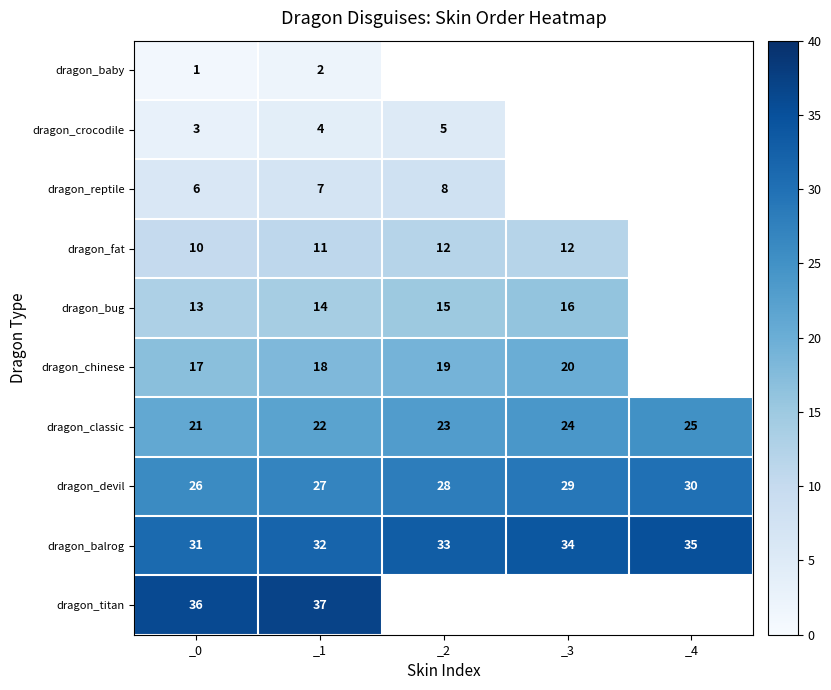

At which category does the chart reach its minimum across all series?

_0